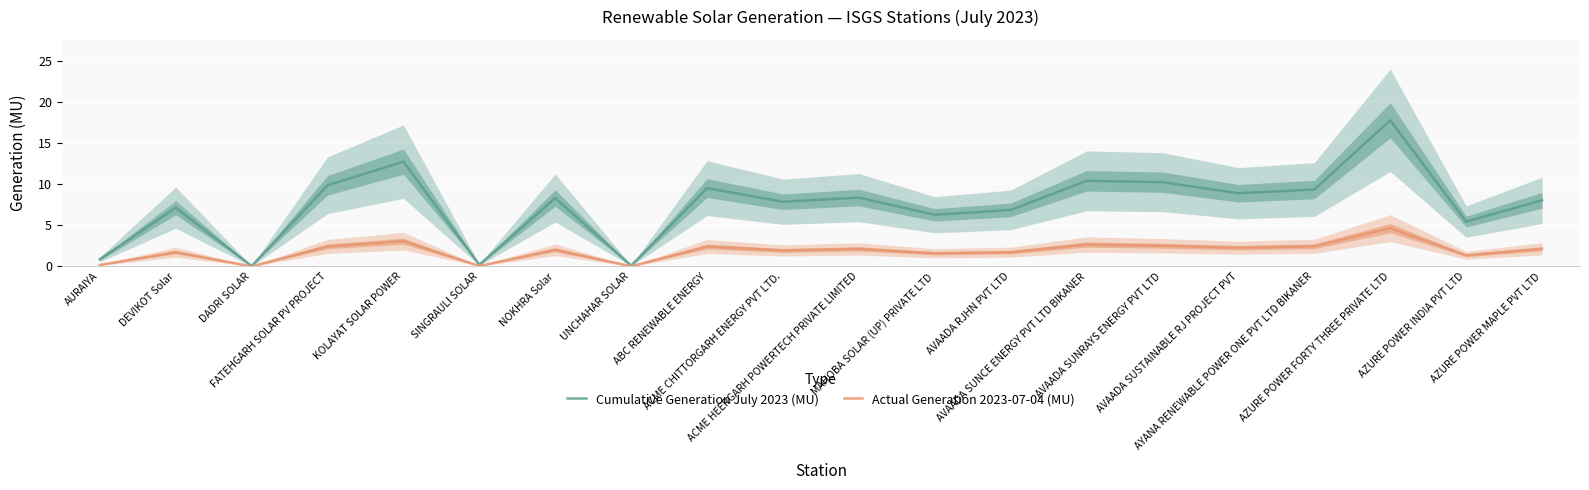

What position from the left is AZURE POWER INDIA PVT LTD?

19